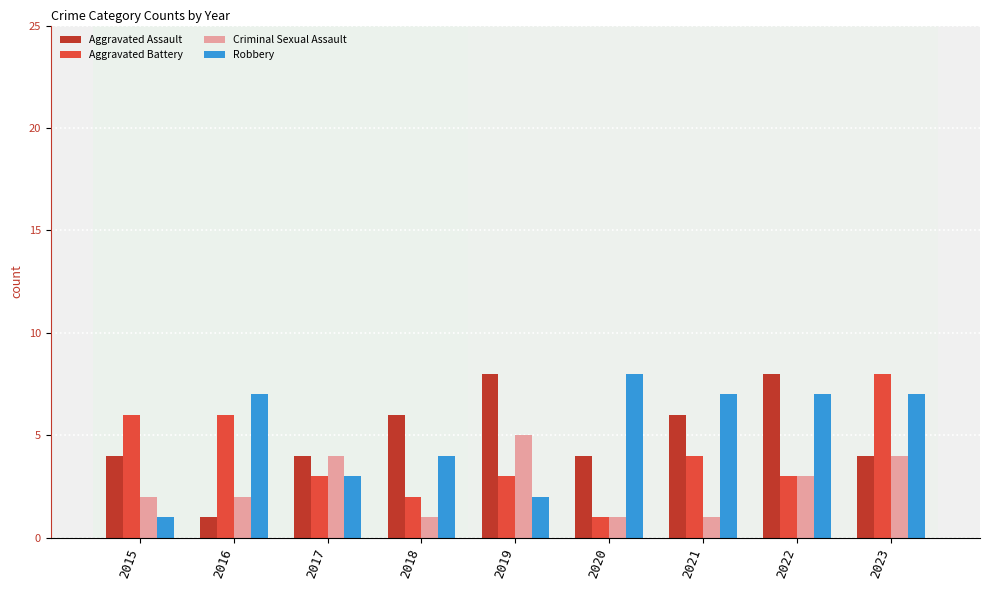

What is the value of the Robbery bar at the 6th from the left?

8